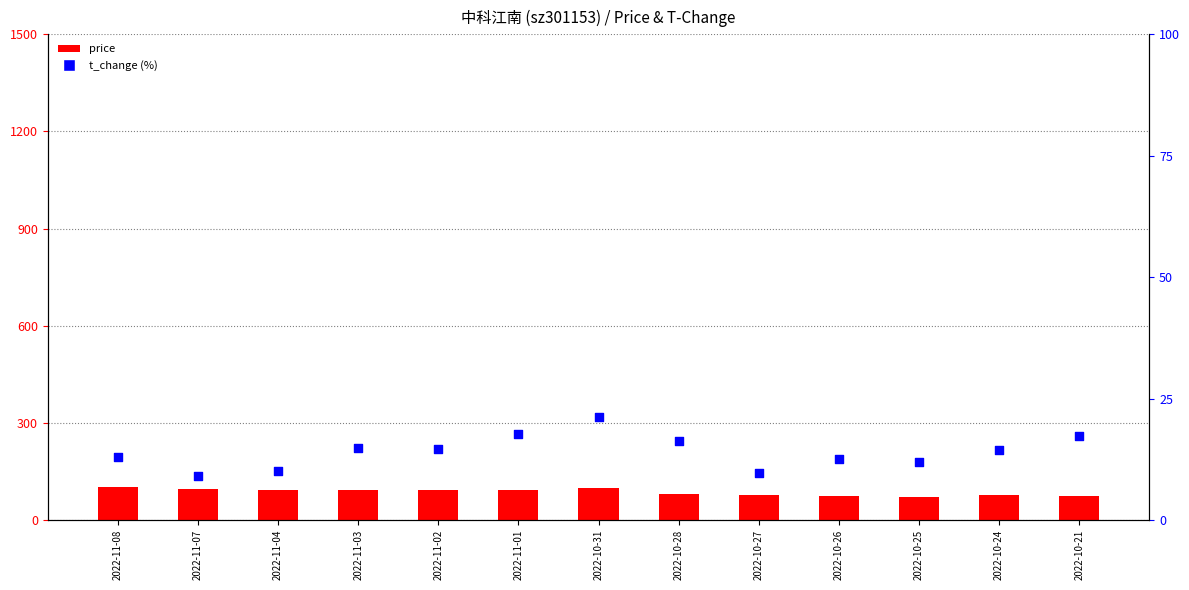

Which series contains the lowest Y value?

t_change